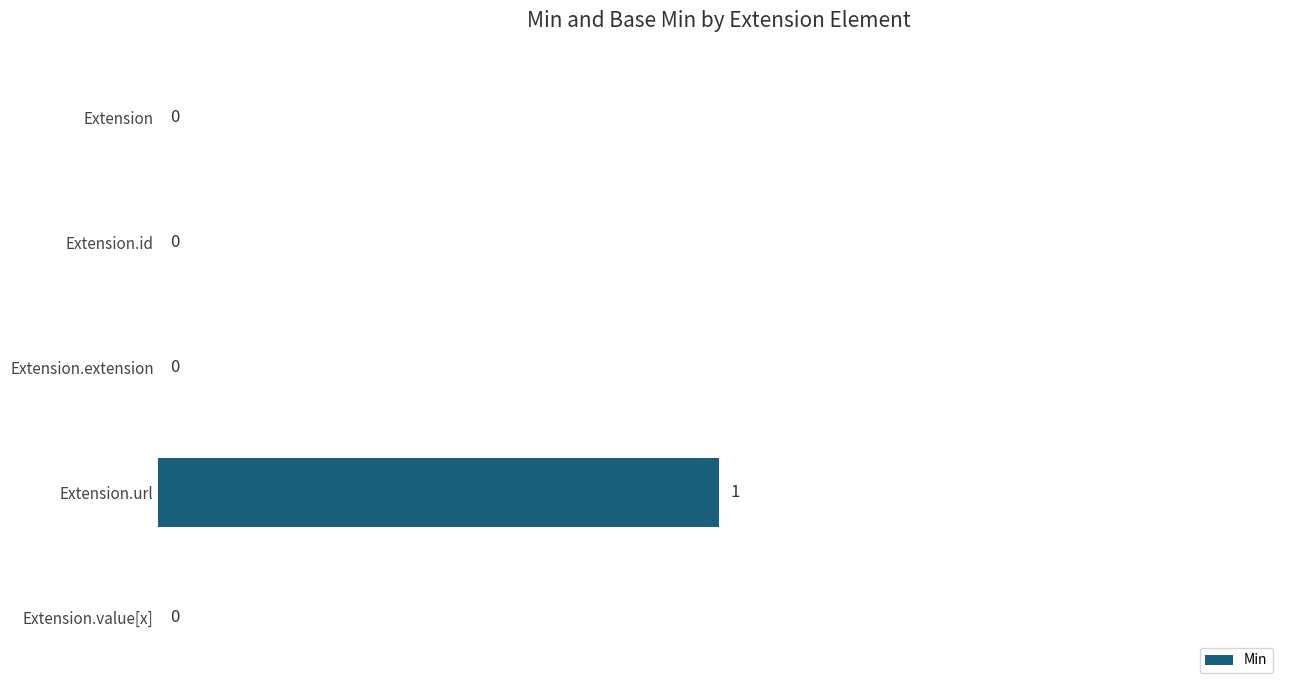

Reading top to bottom, transcribe all the data shown in this chart.

Extension=0	Extension.id=0	Extension.extension=0	Extension.url=1	Extension.value[x]=0